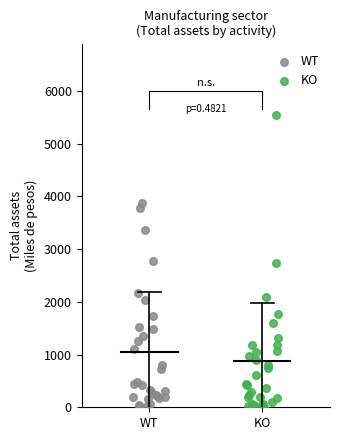

Which series has the widest spread of Y values?

KO